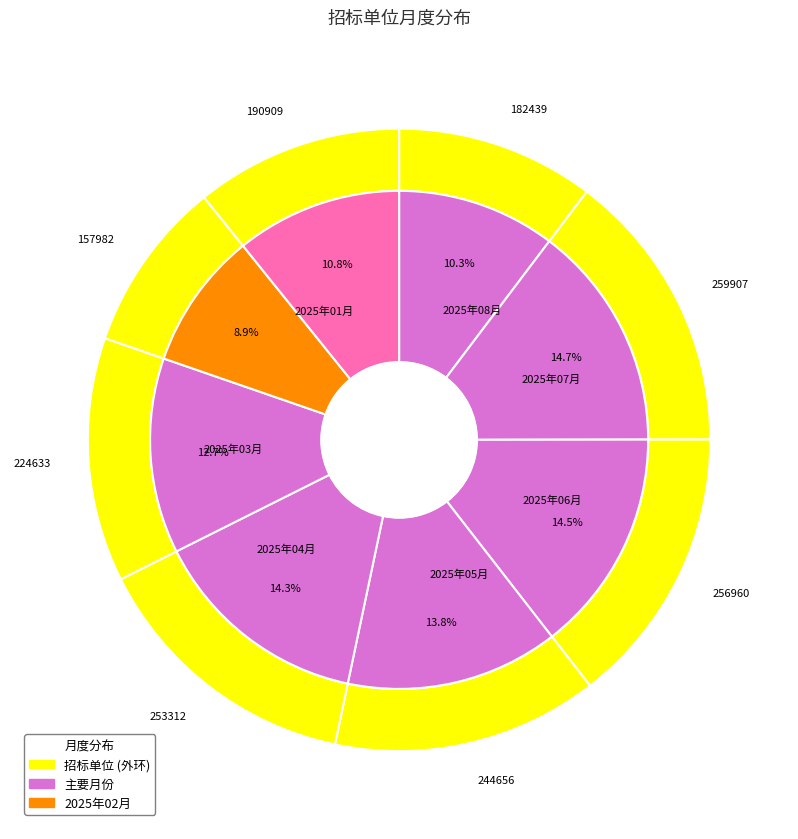

The 2025年02月 slice represents 9% of the pie. True or false?

True